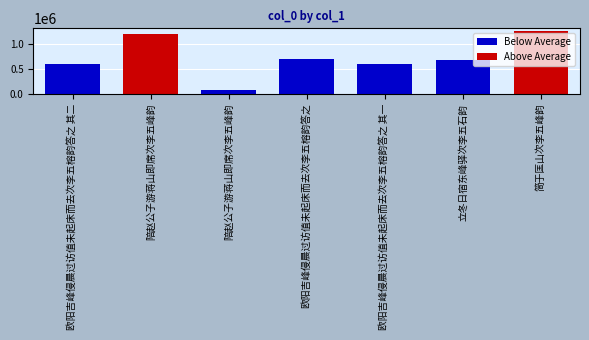

Reading left to right, transcribe all the data shown in this chart.

590692	1205890	75562	689967	590691	674489	1249490